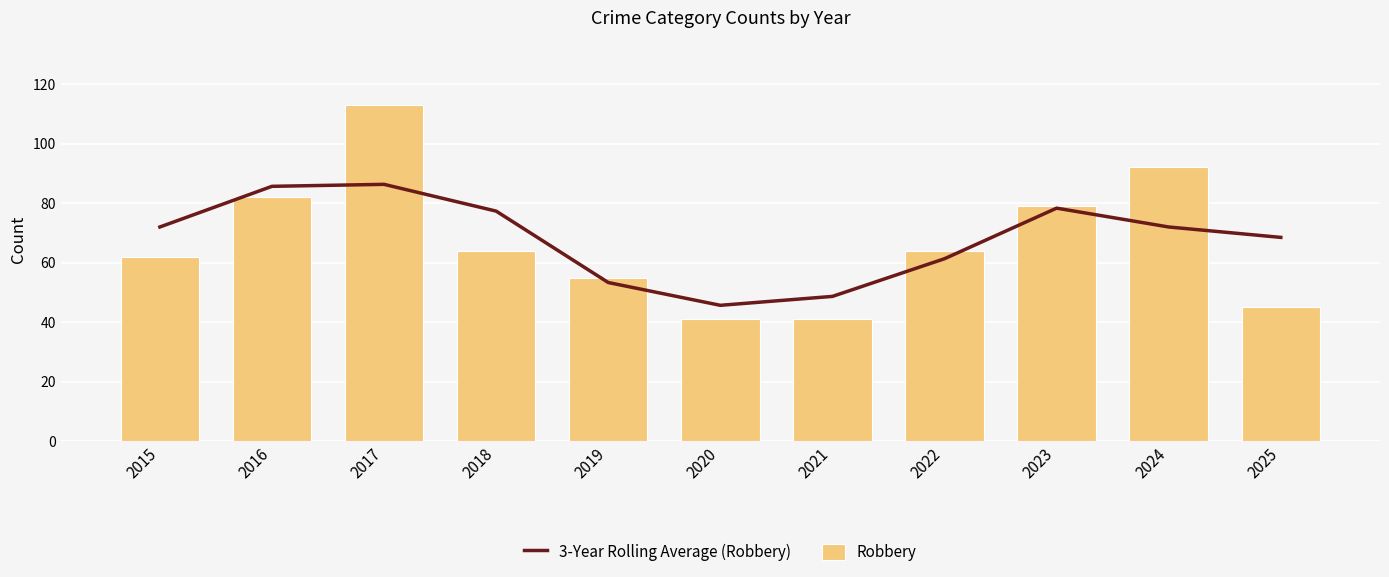

What is the average value of the Robbery series?

67